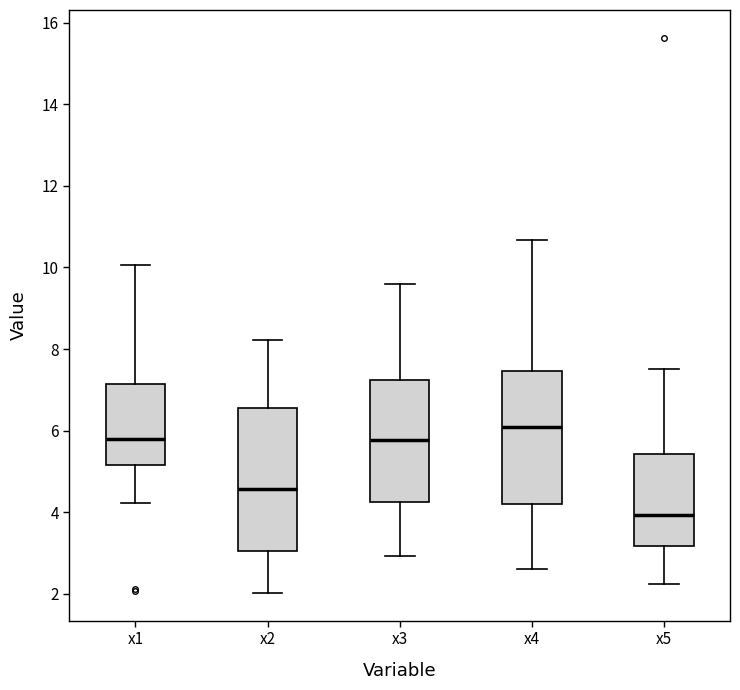

Where is the upper edge of the box for x4 on the y-axis? The values are not printed on the chart, so give them approximately, as read against the axis.

7.4